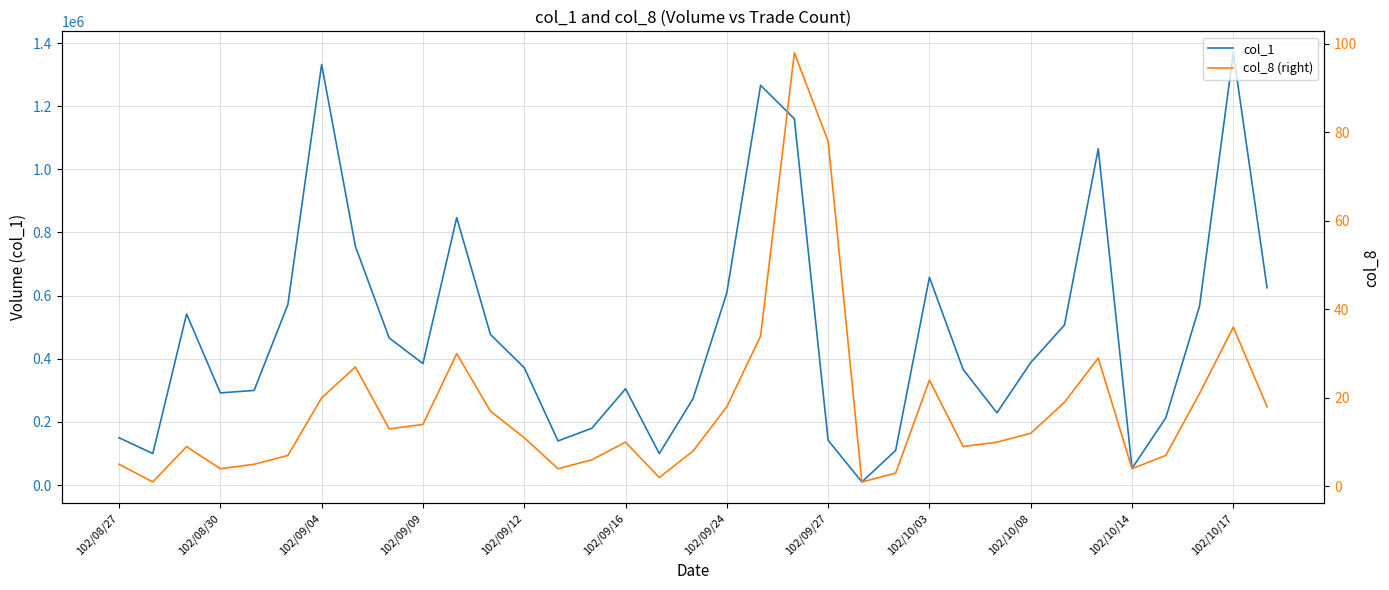

Reading left to right, list all the values displayed in this chart.

col_1: 150000	100000	542000	292000	300000	572000	1332000	756000	466000	385000	847000	477000	372000	140000	180000	305000	100000	274000	609000	1266000	1160000	142000	10000	110000	658000	366000	229000	388000	507000	1065000	53000	213000	567000	1369000	625000
col_8 (right): 5	1	9	4	5	7	20	27	13	14	30	17	11	4	6	10	2	8	18	34	98	78	1	3	24	9	10	12	19	29	4	7	21	36	18